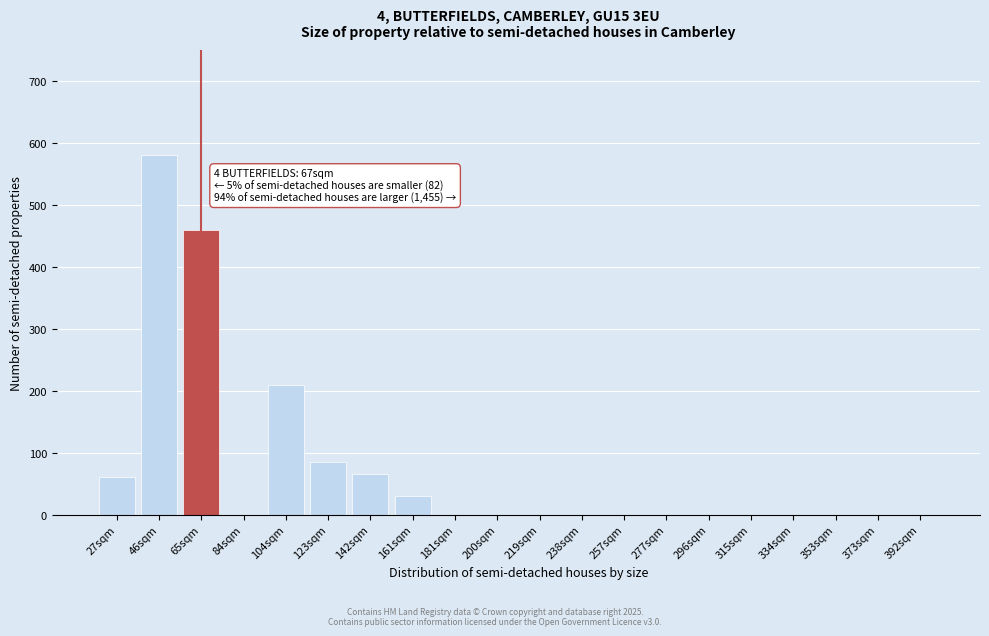

Reading left to right, what are all the values shown in this chart?

27sqm=60	46sqm=580	65sqm=460	84sqm=0	104sqm=210	123sqm=85	142sqm=65	161sqm=30	181sqm=0	200sqm=0	219sqm=0	238sqm=0	257sqm=0	277sqm=0	296sqm=0	315sqm=0	334sqm=0	353sqm=0	373sqm=0	392sqm=0